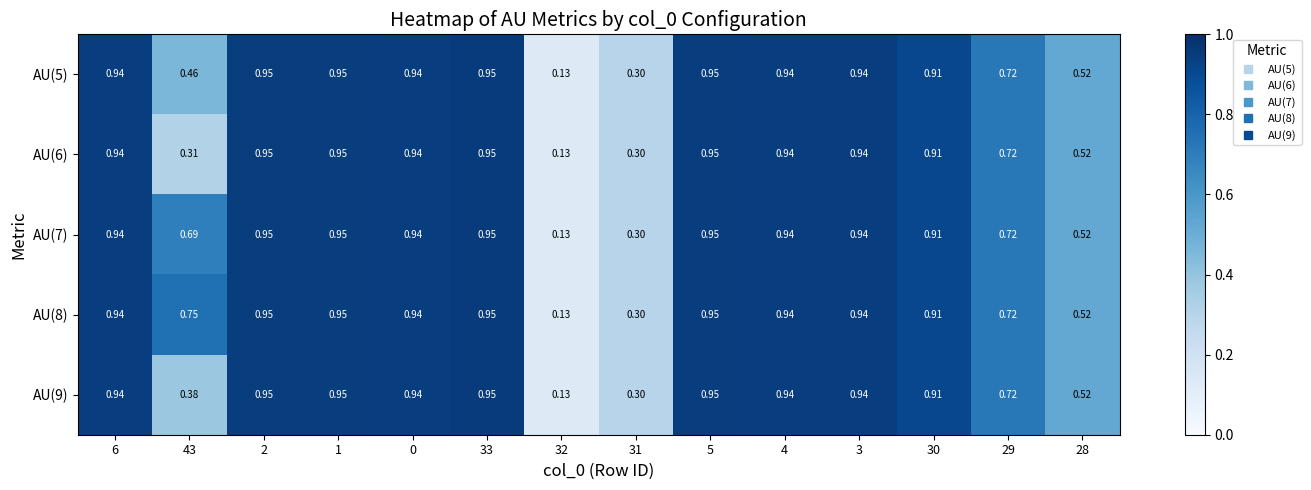

Is the value of AU(7) at 6 greater than the value of AU(9) at 31?

Yes